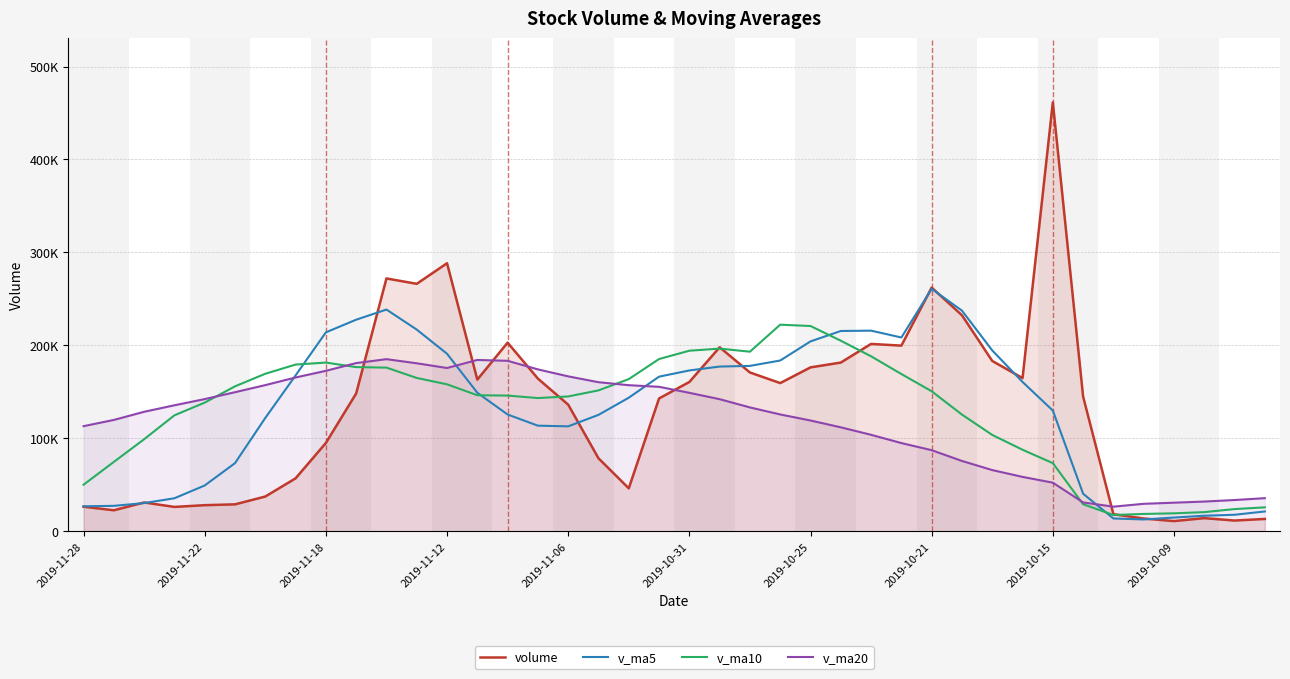

Reading left to right, what are all the values shown in this chart?

volume: 26377.2	22537.0	30947.5	26156.0	28030.0	28918.0	37327.0	56900.0	94964.0	148219.0	271995.8	266208.5	288369.8	163154.2	202893.9	164213.2	136195.2	78485.8	46145.0	142856.8	160583.4	197919.1	170819.9	159392.2	176296.2	181491.7	201547.8	199704.2	262171.8	232386.8	183225.6	164778.0	461541.4	144850.6	18320.0	13673.0	10897.9	14087.0	11482.0	13225.6
v_ma5: 26809.5	27317.7	30275.7	35466.2	49227.8	73265.6	121881.2	167657.5	213951.4	227589.5	238524.4	216967.9	190965.2	148988.4	125586.6	113579.2	112853.2	125198.0	143664.8	166314.3	173002.1	177183.8	177909.5	183686.4	204242.3	215460.4	215807.2	208453.3	260820.7	237356.5	194543.1	160632.6	129856.6	40365.7	13692.0	12673.1	14712.8	16651.4	17725.2	21266.2
v_ma10: 50037.6	74599.4	98966.6	124708.8	138408.6	155895.0	169424.5	179311.4	181469.9	176588.0	176051.8	164910.6	158081.6	146326.6	145950.4	143290.6	145018.5	151553.8	163675.6	185278.3	194231.3	196495.5	193181.4	222253.5	220799.4	205001.8	188219.9	169154.9	150593.2	125524.2	103608.1	87672.7	73254.0	29045.5	17479.1	18593.5	19266.5	20557.7	23821.0	25695.5
v_ma20: 113044.7	119755.0	128524.1	135517.7	142179.5	149592.8	157221.5	165432.6	172572.8	180933.2	185141.5	180703.0	175631.5	184290.1	183374.9	174146.2	166619.2	160354.4	157134.4	155401.3	148919.7	142084.1	133217.7	125649.5	119139.2	111797.6	103743.2	94856.3	87207.1	75609.9	65798.2	58461.5	52241.9	31002.1	26428.9	29504.3	30706.9	31916.6	33585.0	35561.0